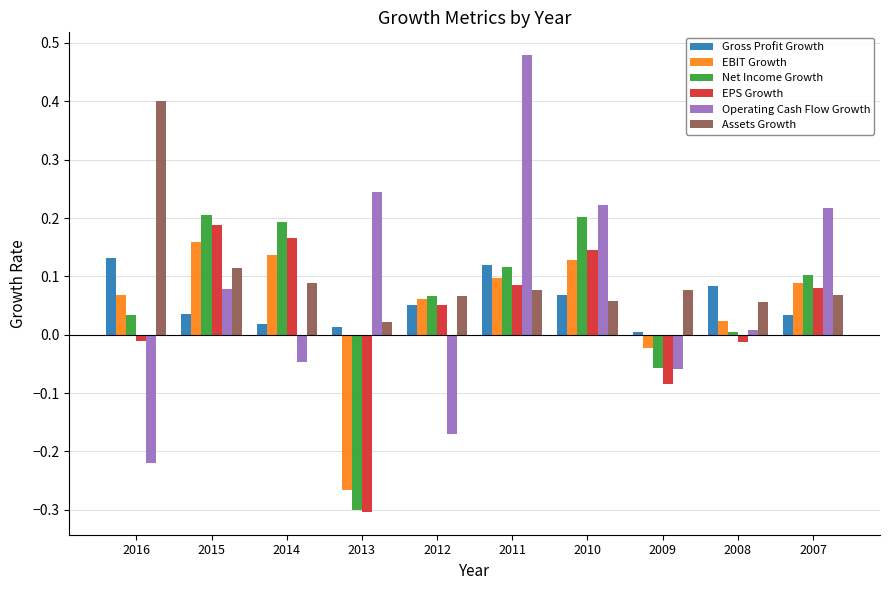

Which series has the widest spread of values?

Operating Cash Flow Growth